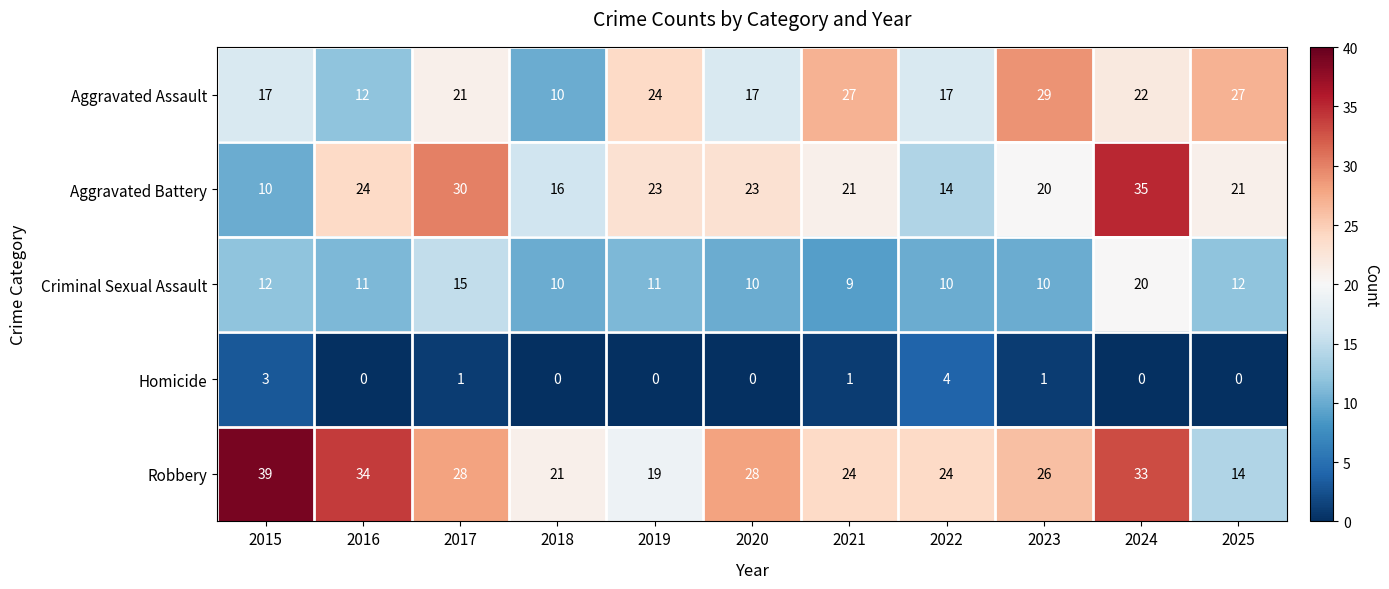

What is the spread (max minus min) of values at 2022?

20